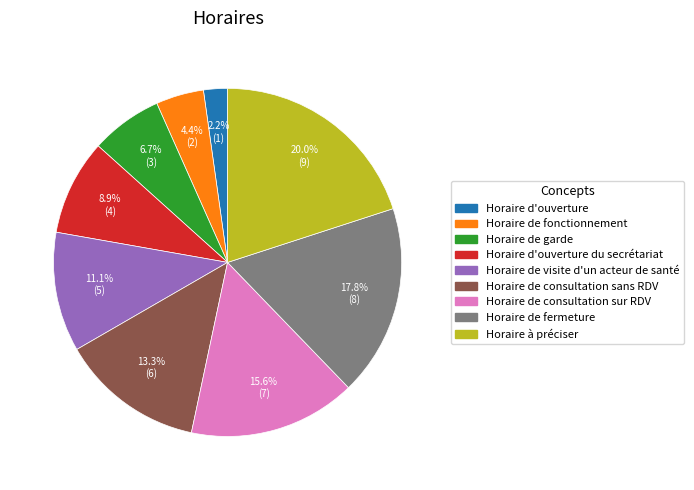

How many slices are in this pie chart?

9